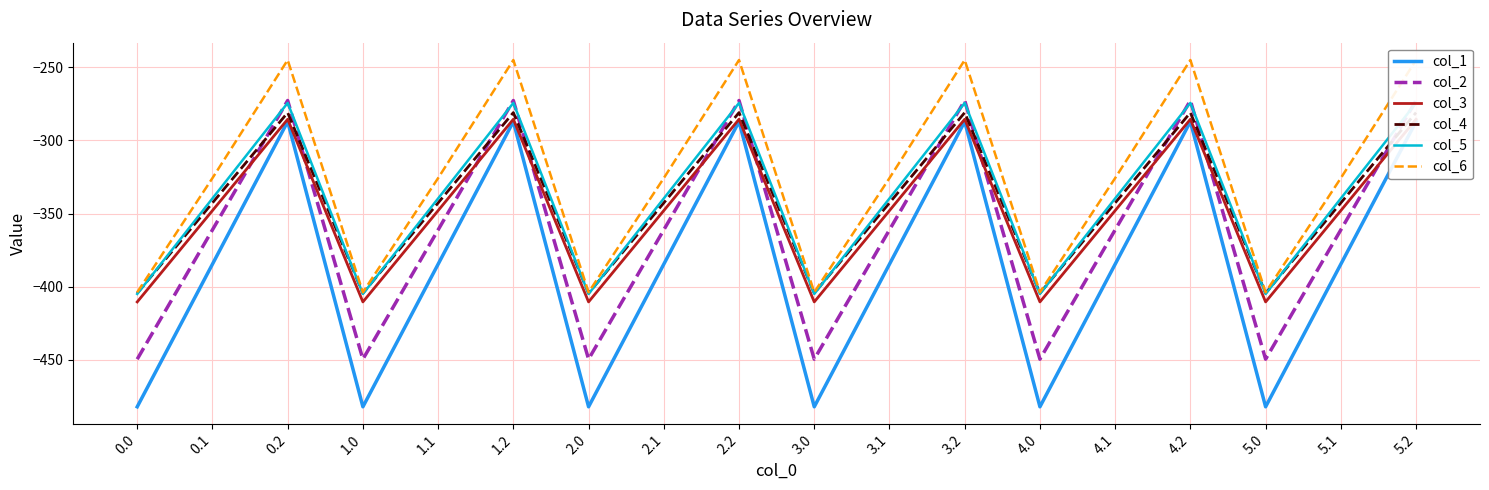

Which label corresponds to the largest value in the chart?

0.2